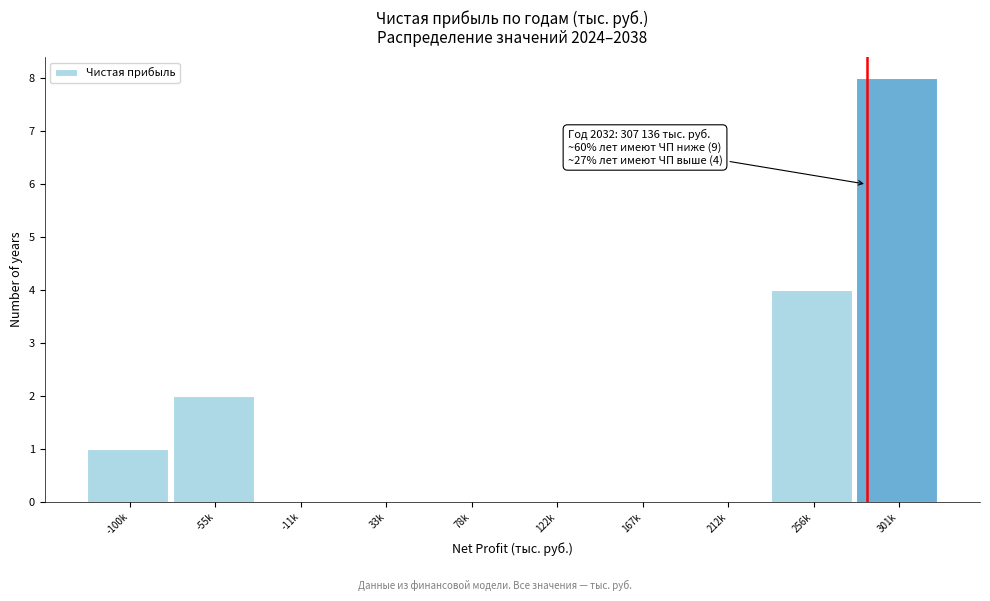

Reading left to right, what are all the values shown in this chart?

-100k=1	-55k=2	-11k=0	33k=0	78k=0	122k=0	167k=0	212k=0	256k=4	301k=8